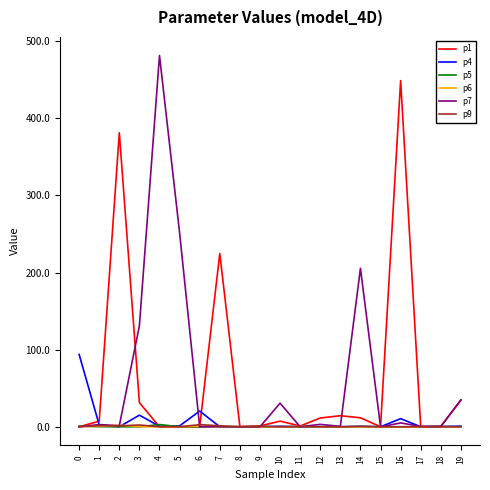

True or false: p5 has a value of 0.0 at 19.

True